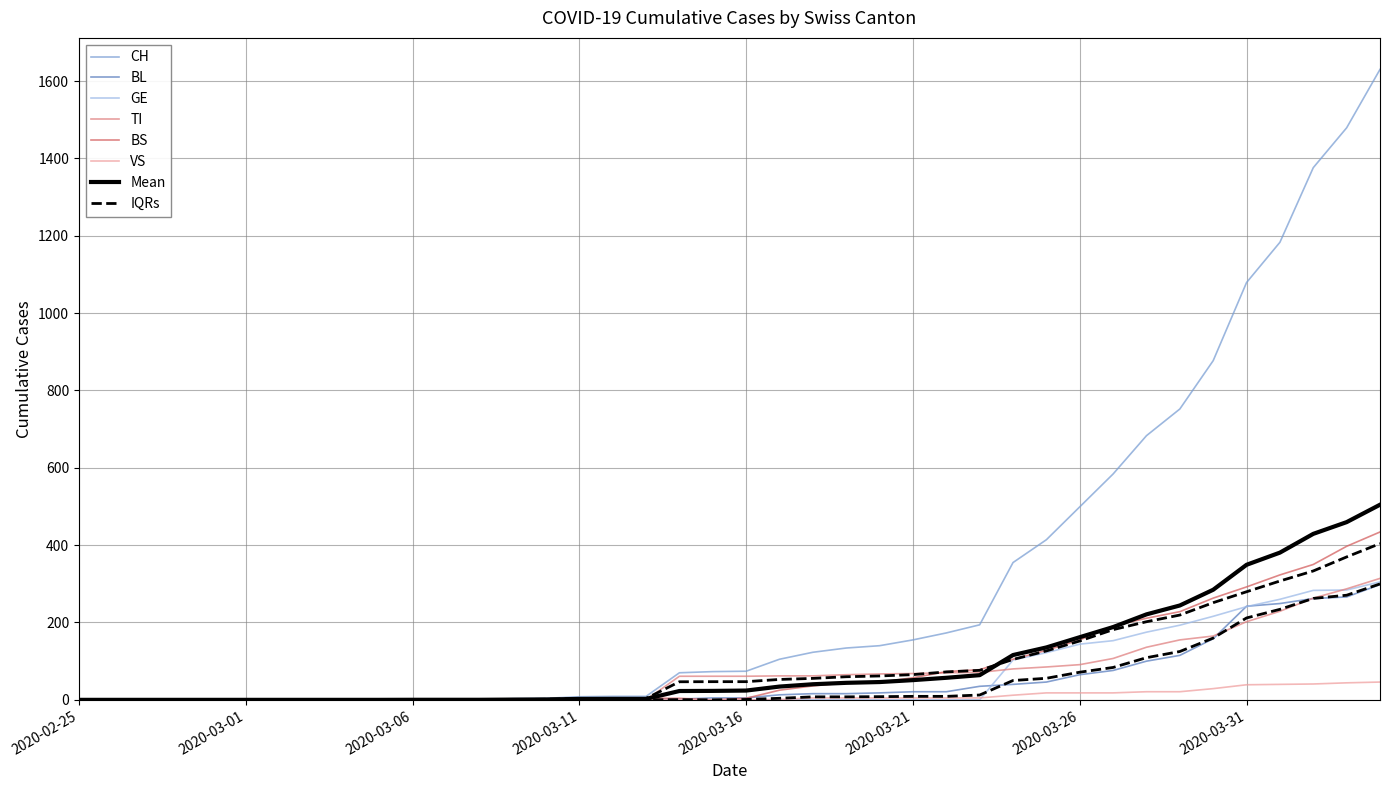

Where do GE and VS first cross each other?

2020-03-23 and 2020-03-24